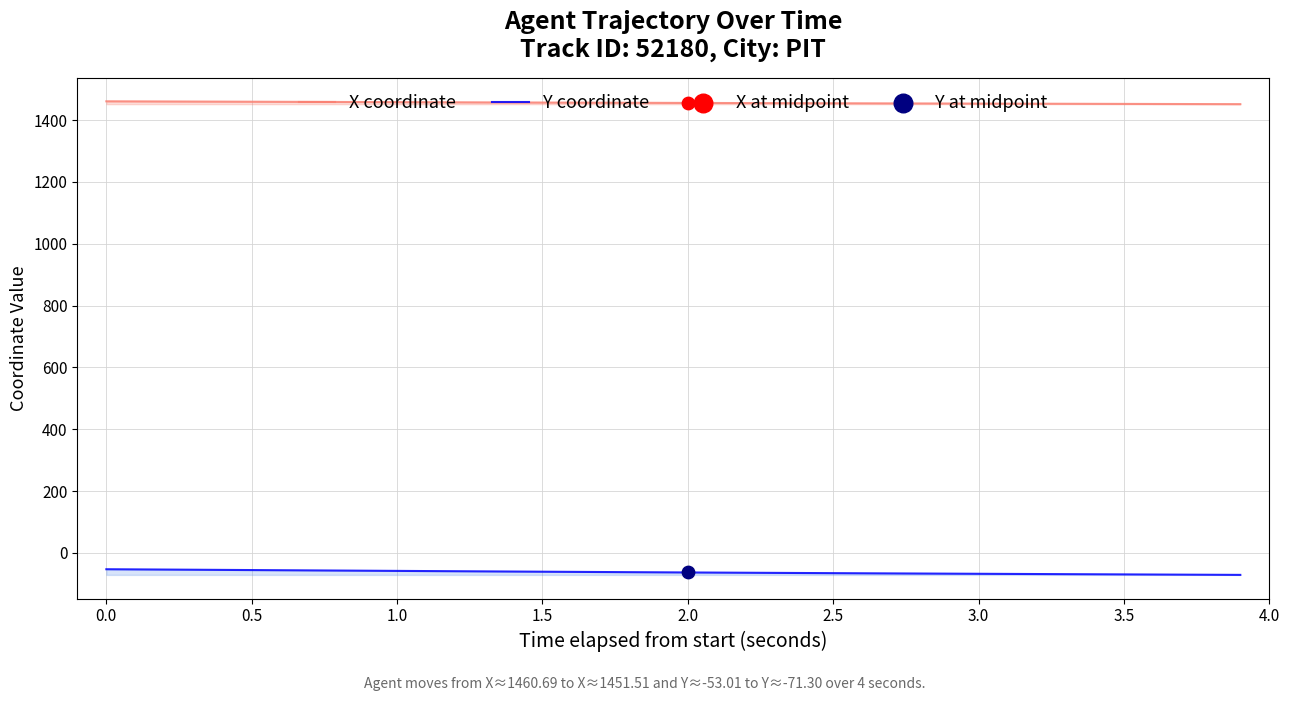

Which series has the largest total across all categories?

X coordinate